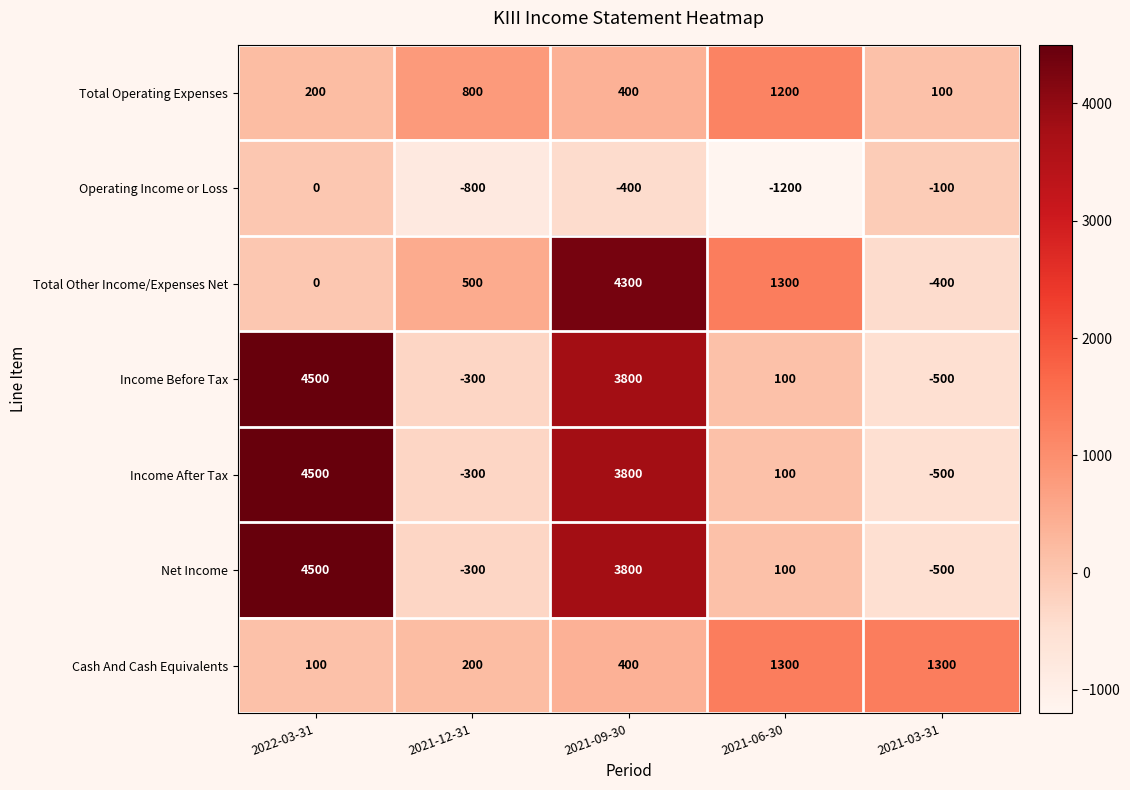

What is the difference between the second highest and second lowest values in the Income Before Tax series?

4100